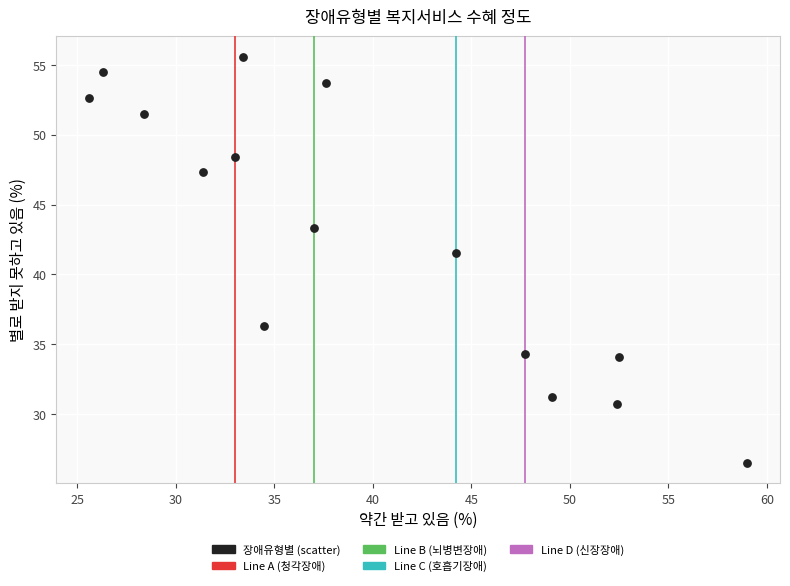

What is the range of Y values (max minus min)?

29.1